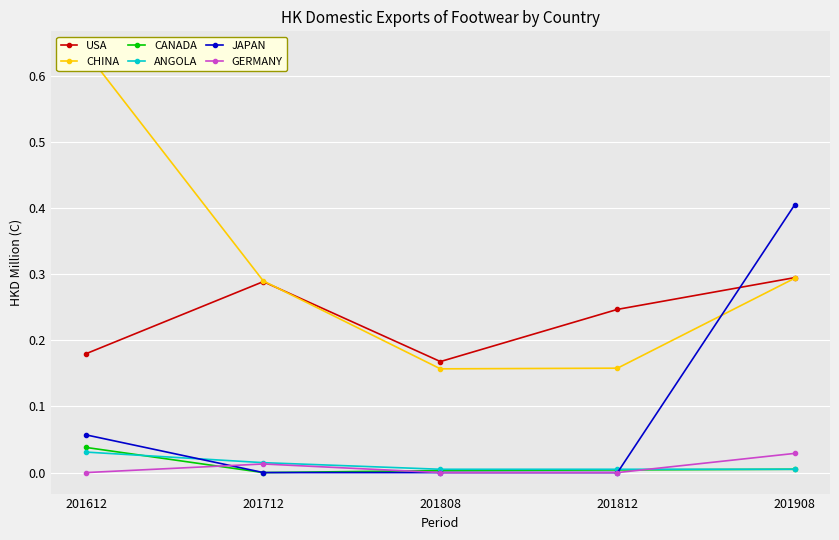

Which has a higher value, 201808 or 201712?

201712